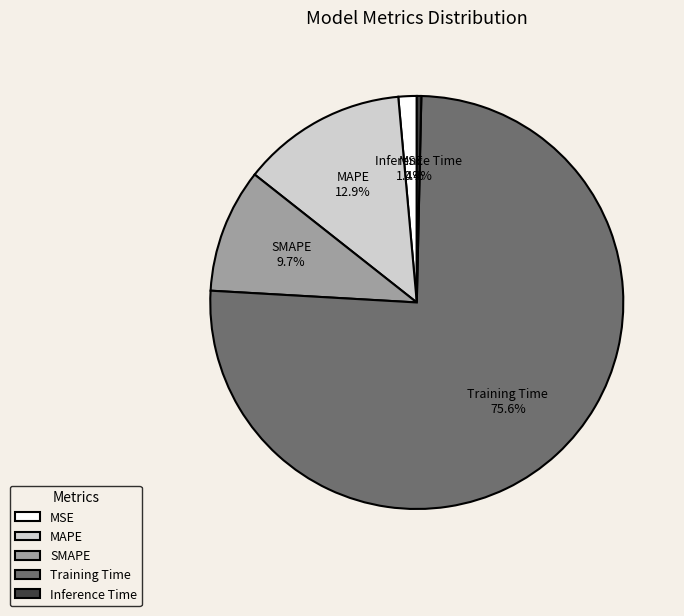

How many segments does this pie chart have?

5